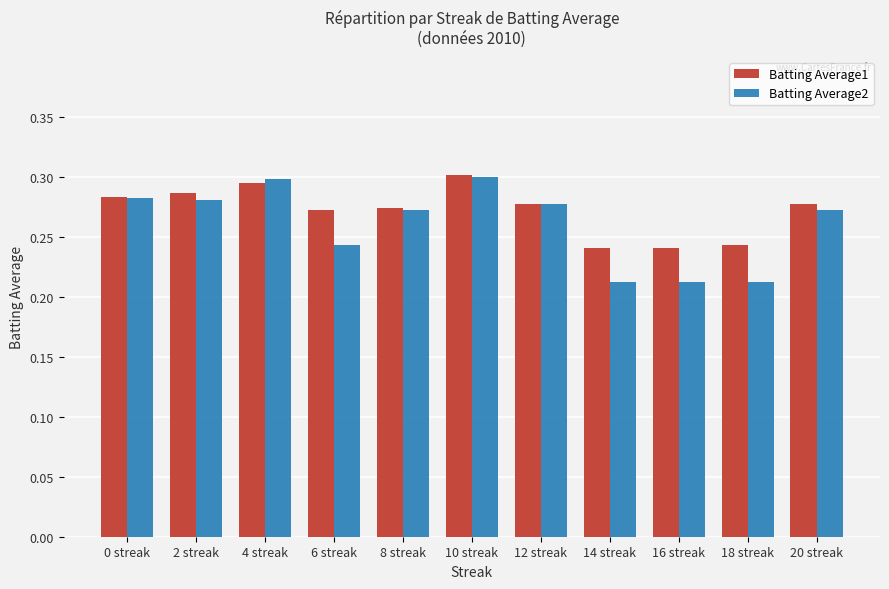

What is the sum of all Batting Average1 values?

3.0